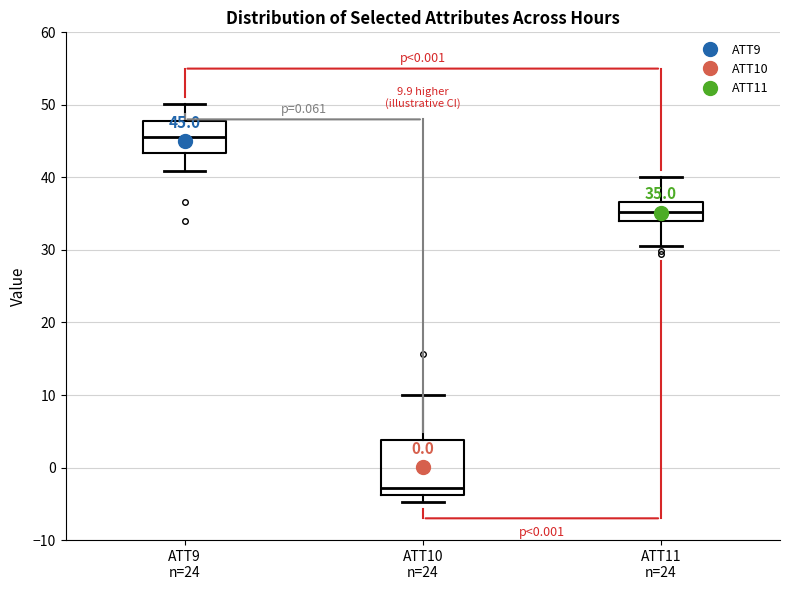

Which box has the highest median line?

ATT9 n=24